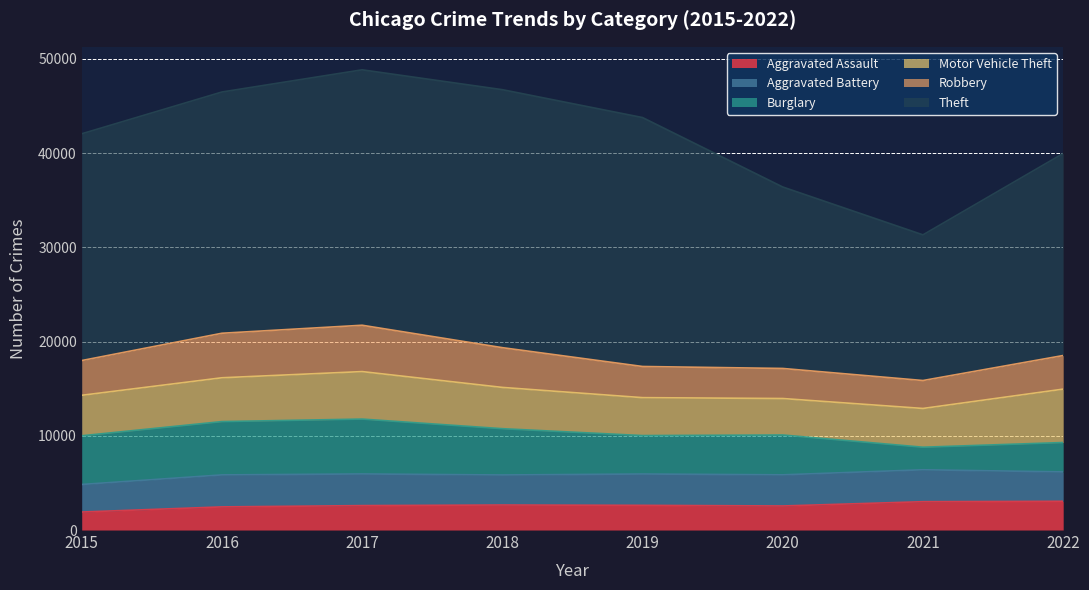

List the series in order of their peak value, highest first.

Theft, Burglary, Motor Vehicle Theft, Robbery, Aggravated Battery, Aggravated Assault